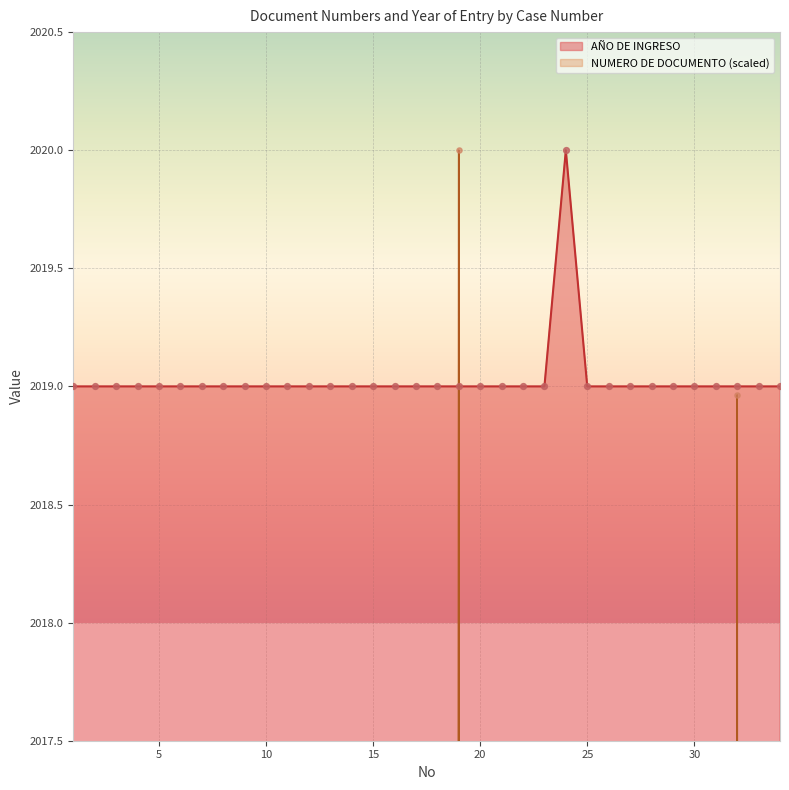

Which series contains the highest Y value?

AÑO DE INGRESO